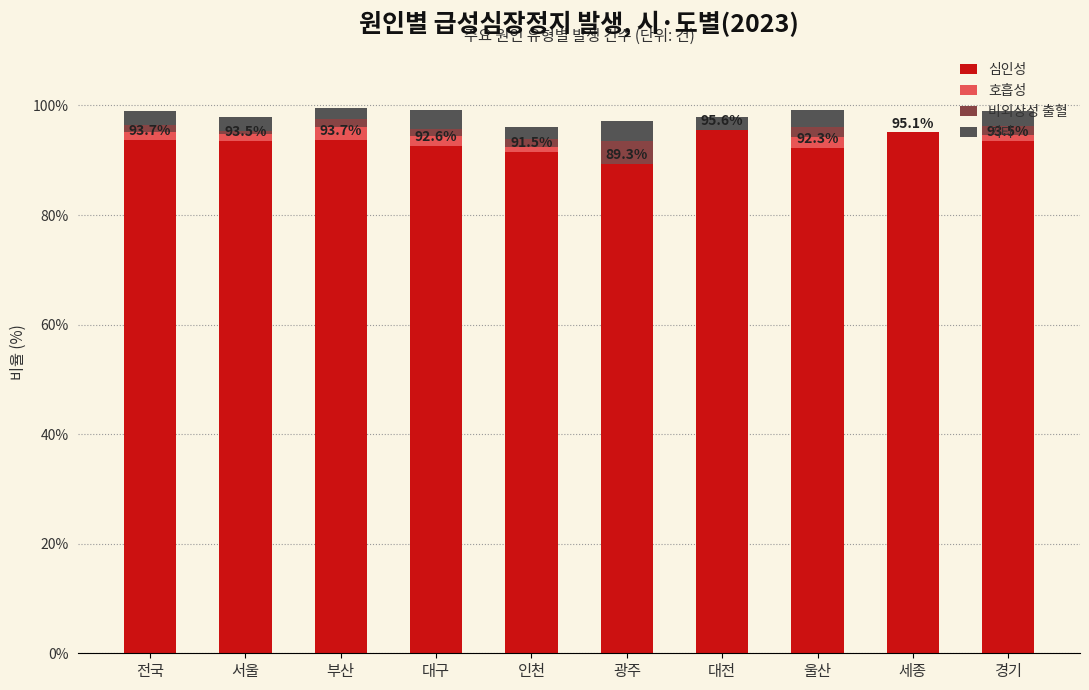

What is the highest value of the 심인성 series?

95.6